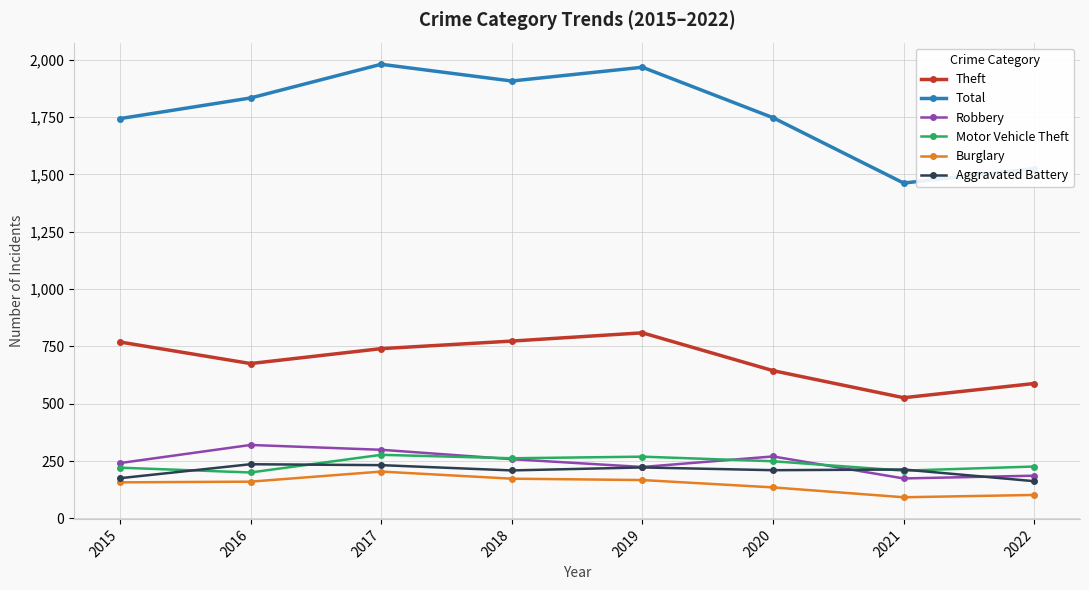

How many data points in Aggravated Battery are less than 213?

4